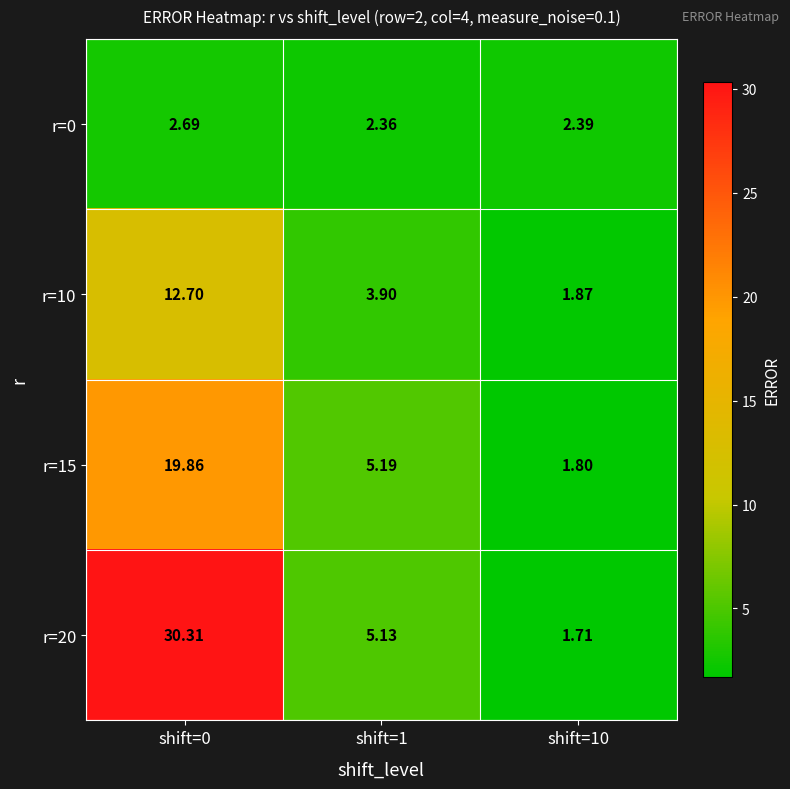

Is the value of r=10 at shift=1 greater than the value of r=15 at shift=0?

No